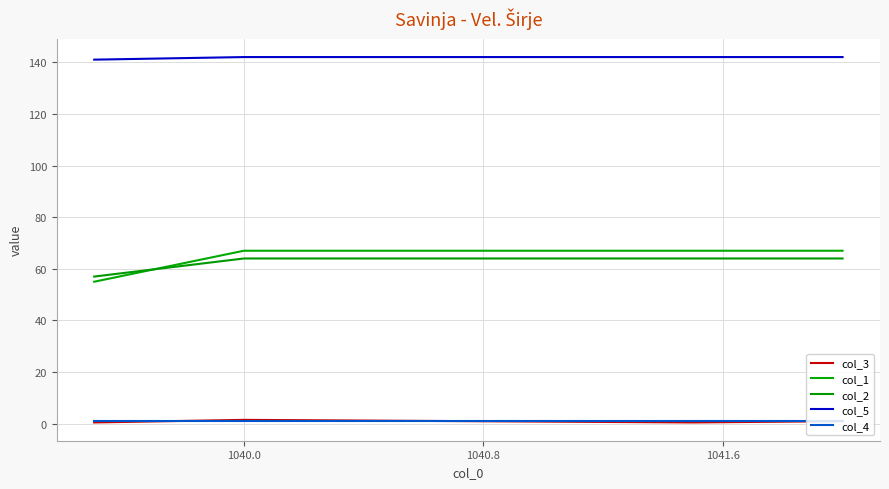

How many lines are shown in the chart?

5